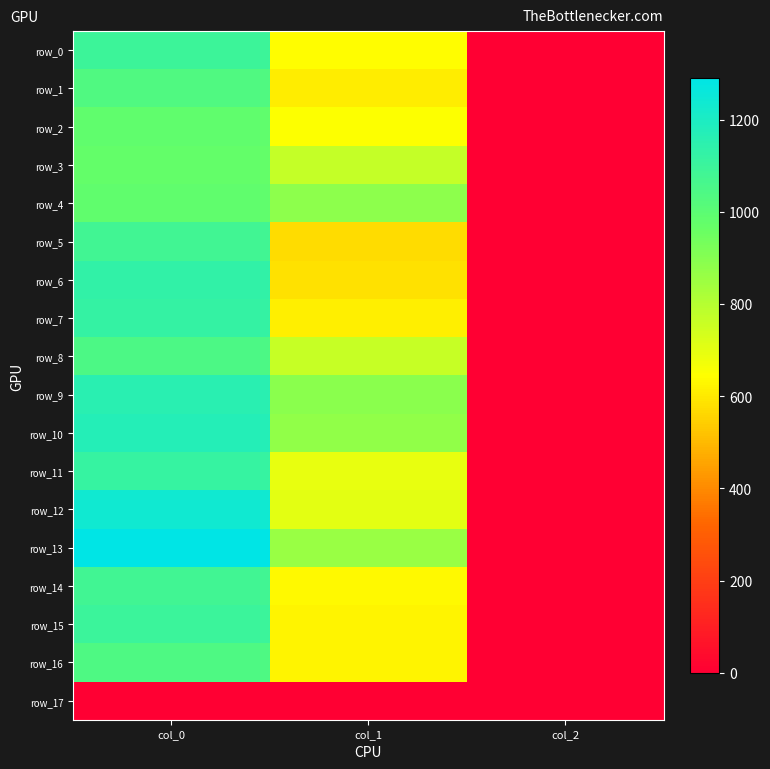

How many categories are shown in the chart?

3